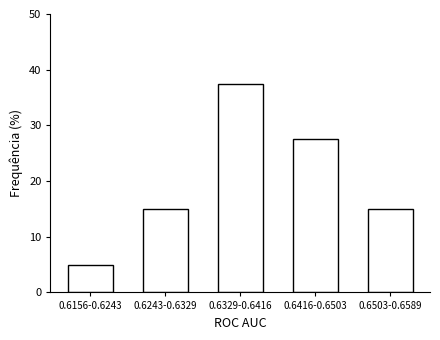

Reading left to right, extract all data points from this chart.

5.0	15.0	37.5	27.5	15.0